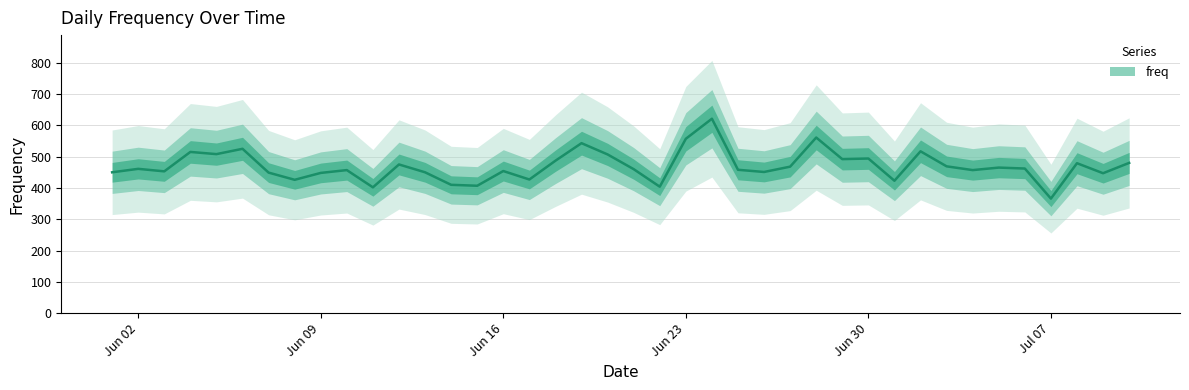

Reading left to right, extract all data points from this chart.

450	461	453	515	508	525	449	426	448	457	402	475	450	410	407	454	427	487	543	507	460	404	557	621	458	451	468	561	492	494	423	517	469	457	465	462	366	479	447	480